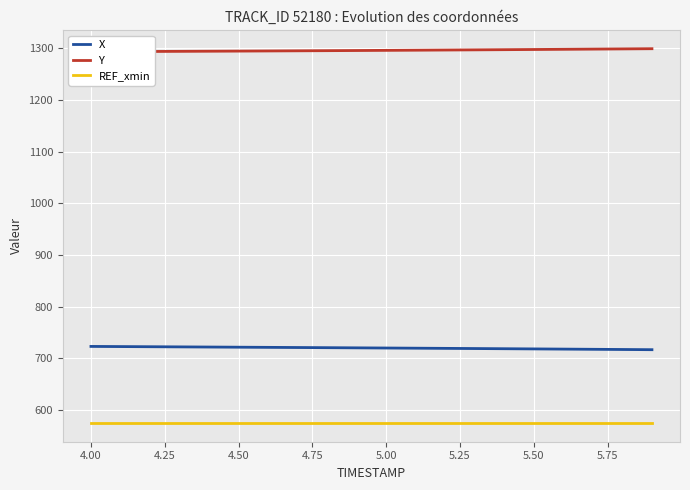

How many values in the Y series are below 1295?

8